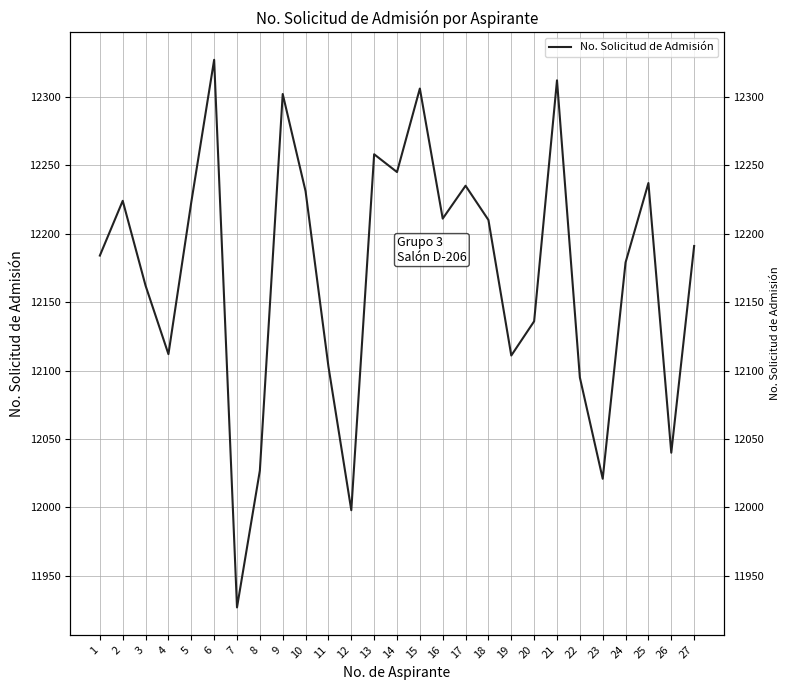

Count the number of data series in this chart.

1